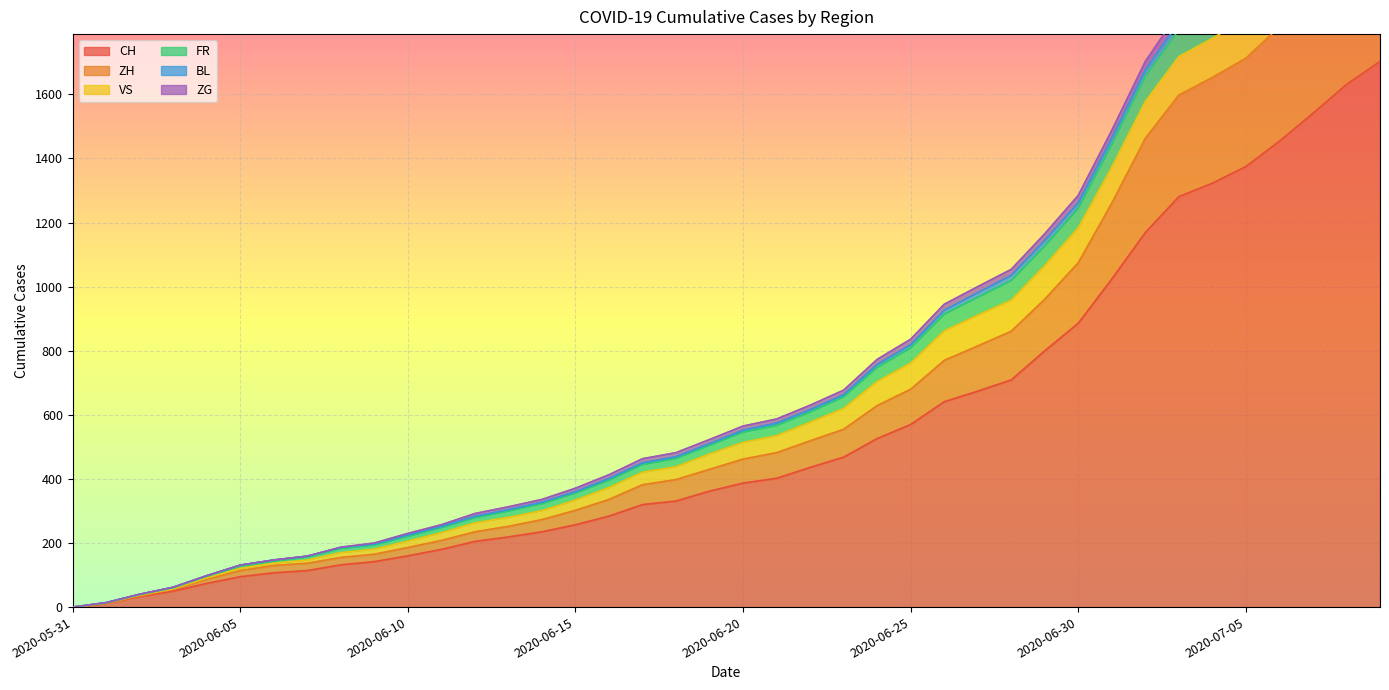

What is the greatest value displayed?

2438